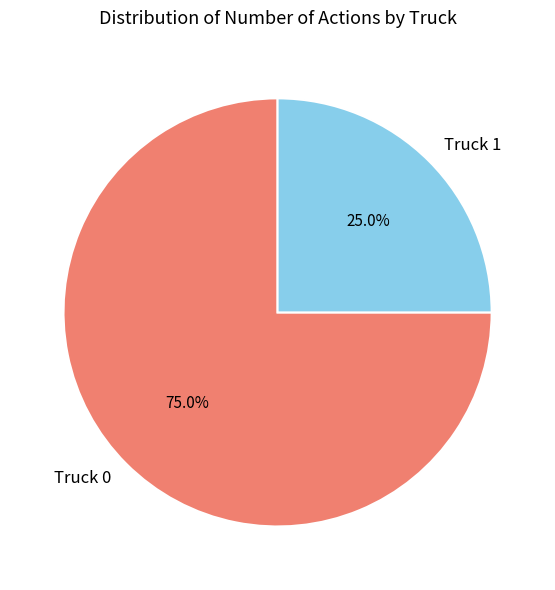

What percentage is the Truck 0 slice, to the nearest percent?

75%